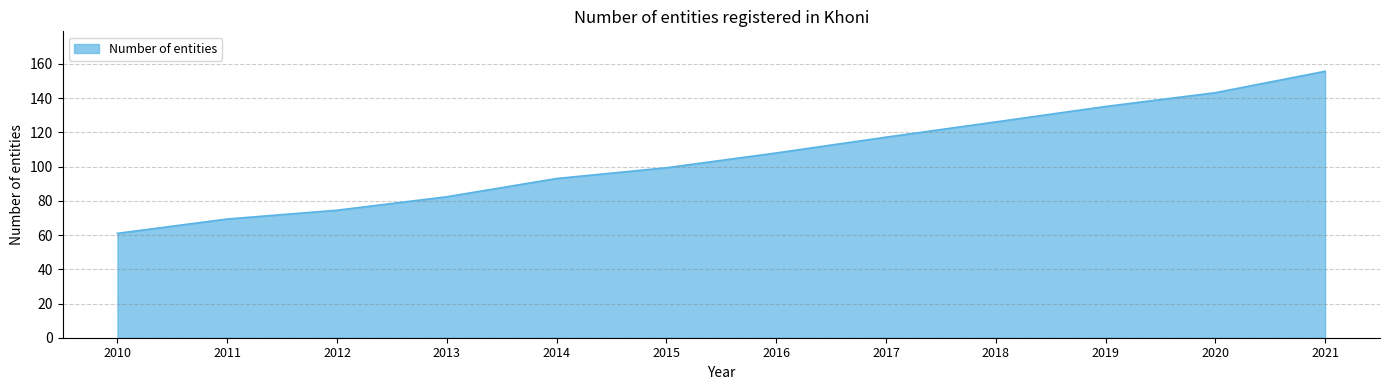

The value at 2015 is 99.3. True or false?

True